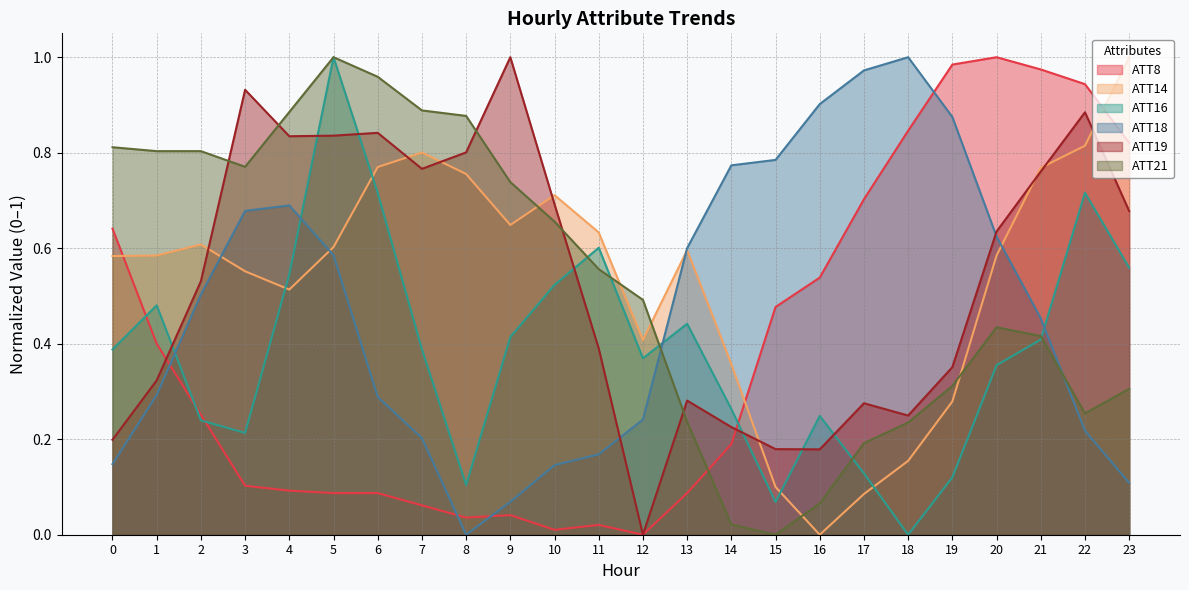

Does the chart display data point markers on the line(s)?

No